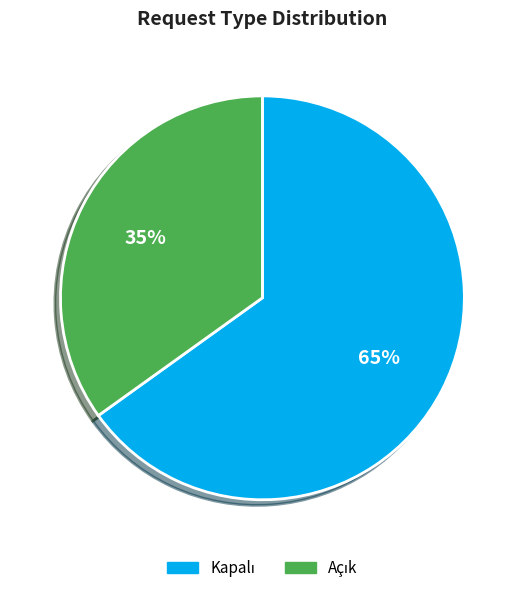

To the nearest percent, what is the average slice percentage?

50%